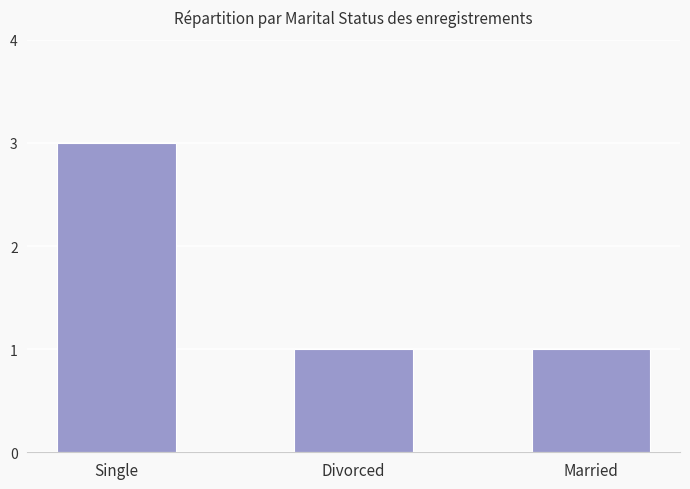

Count the number of categories in the chart.

3